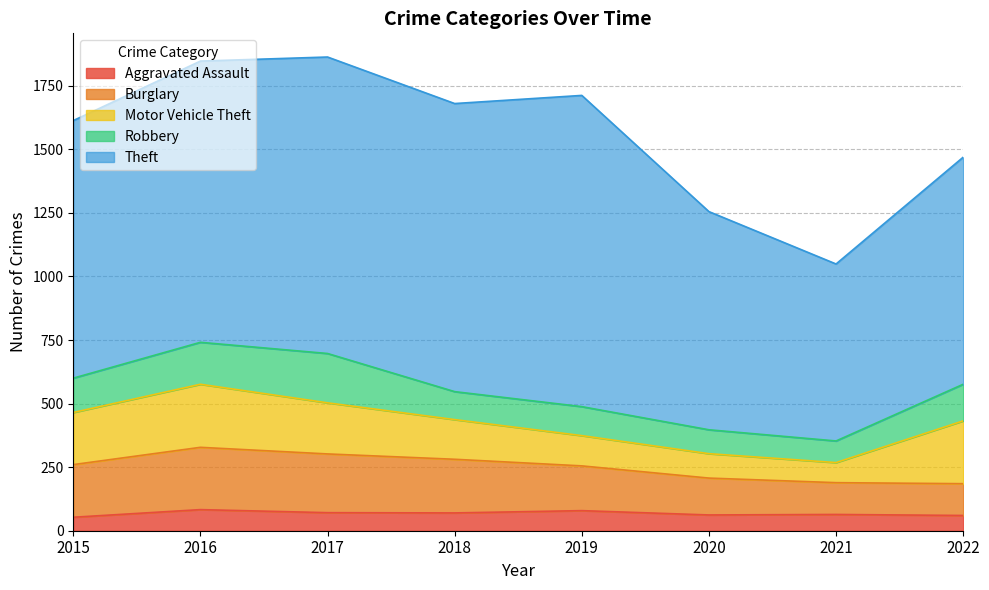

Between 2015 and 2017, which is larger?

2017